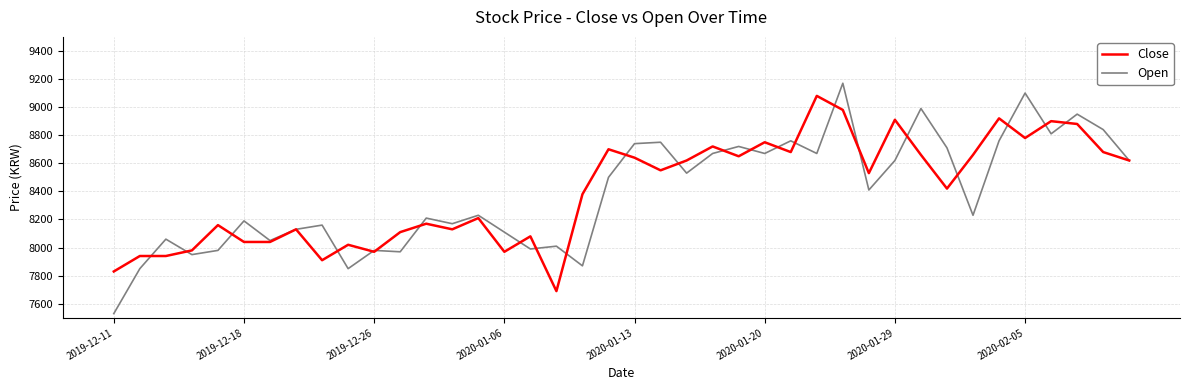

List the series in order of their peak value, lowest first.

Close, Open